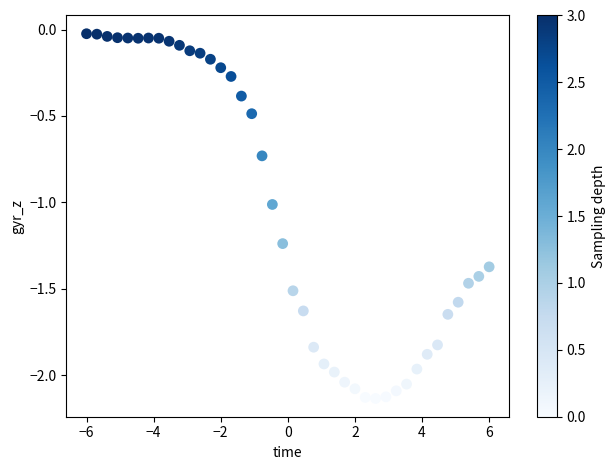

What is the range of X values (max minus min)?

12.0